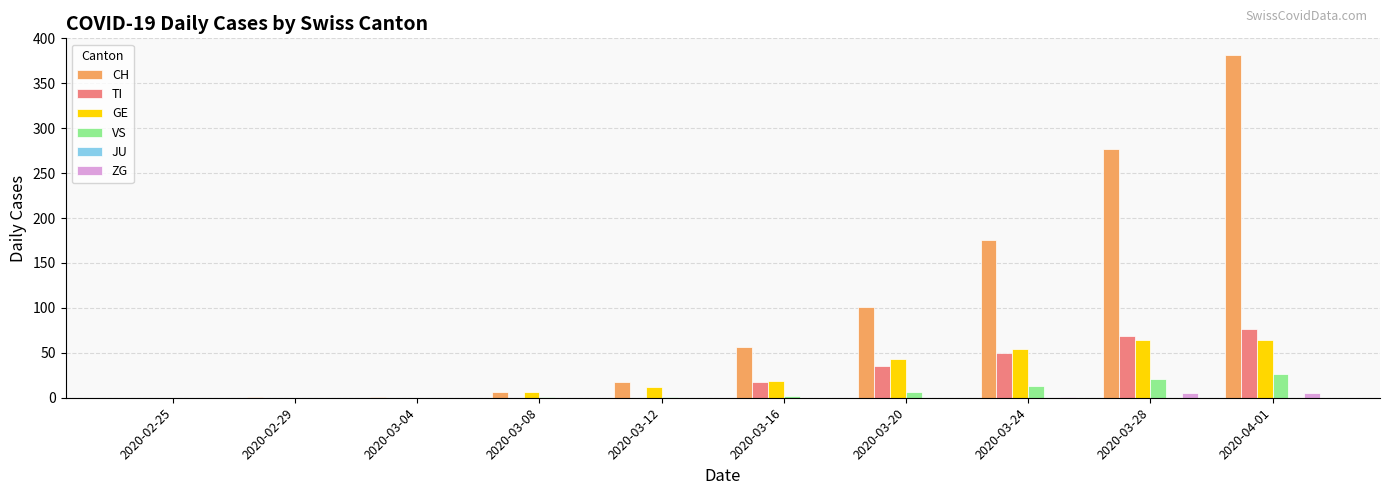

Which category has the highest value across all series?

2020-04-01